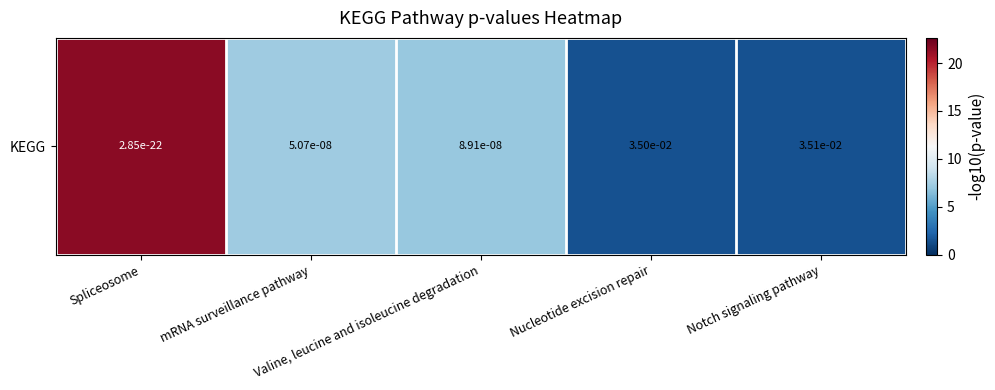

What is the minimum value shown in the chart?

1.5